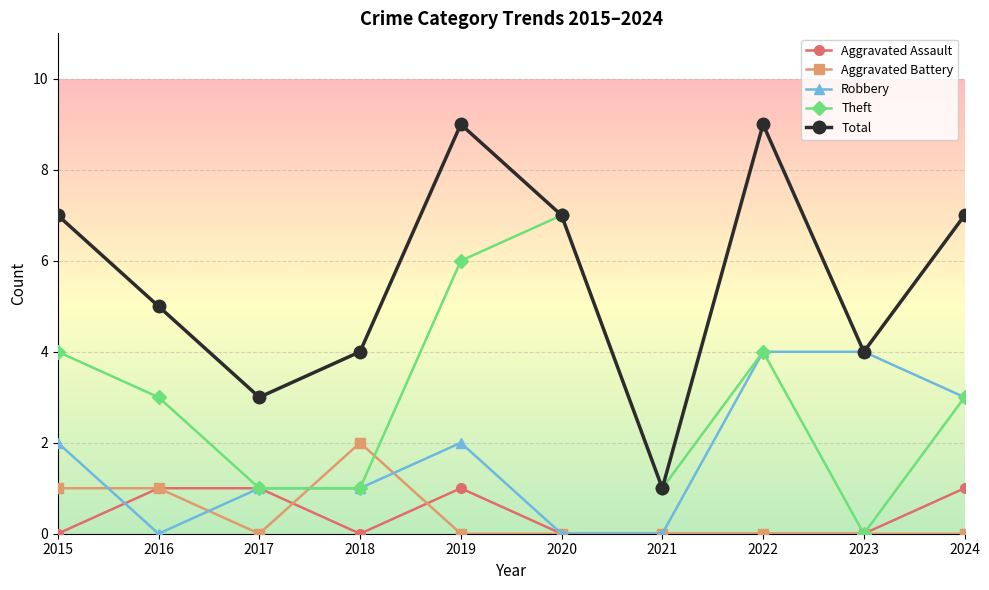

Reading right to left, transcribe all the data shown in this chart.

Aggravated Assault: 2024=1	2023=0	2022=0	2021=0	2020=0	2019=1	2018=0	2017=1	2016=1	2015=0
Aggravated Battery: 2024=0	2023=0	2022=0	2021=0	2020=0	2019=0	2018=2	2017=0	2016=1	2015=1
Robbery: 2024=3	2023=4	2022=4	2021=0	2020=0	2019=2	2018=1	2017=1	2016=0	2015=2
Theft: 2024=3	2023=0	2022=4	2021=1	2020=7	2019=6	2018=1	2017=1	2016=3	2015=4
Total: 2024=7	2023=4	2022=9	2021=1	2020=7	2019=9	2018=4	2017=3	2016=5	2015=7